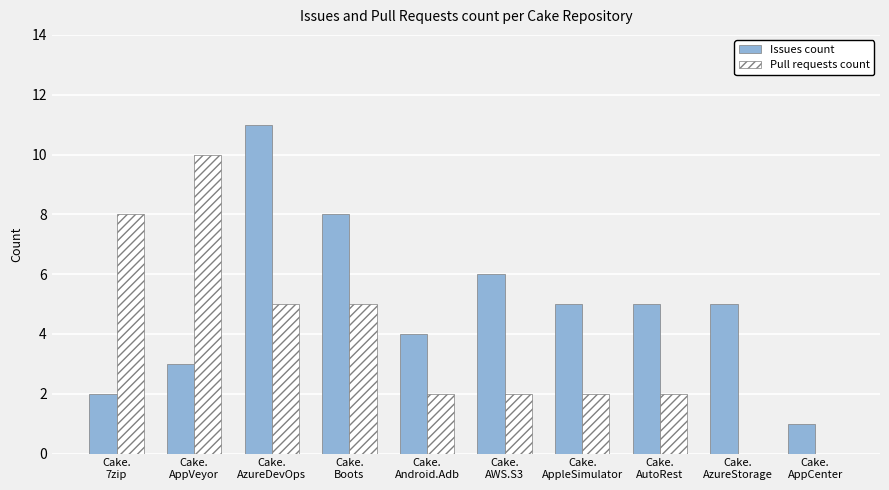

True or false: Issues count has a value of 9 at Cake.
AzureStorage.

False